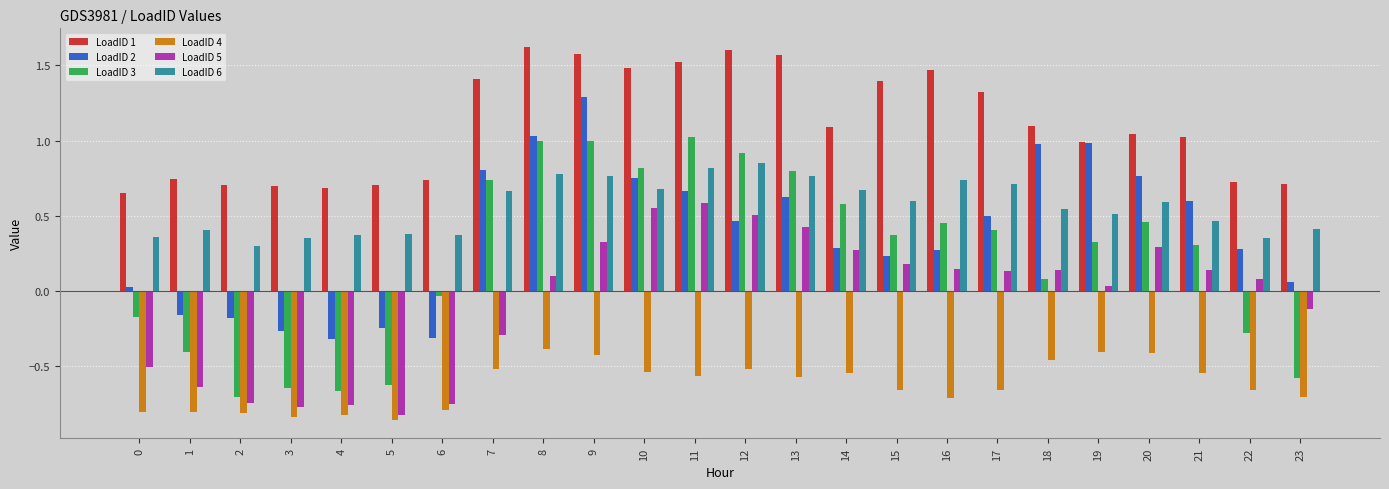

What is the total value across all series at 17?

2.4